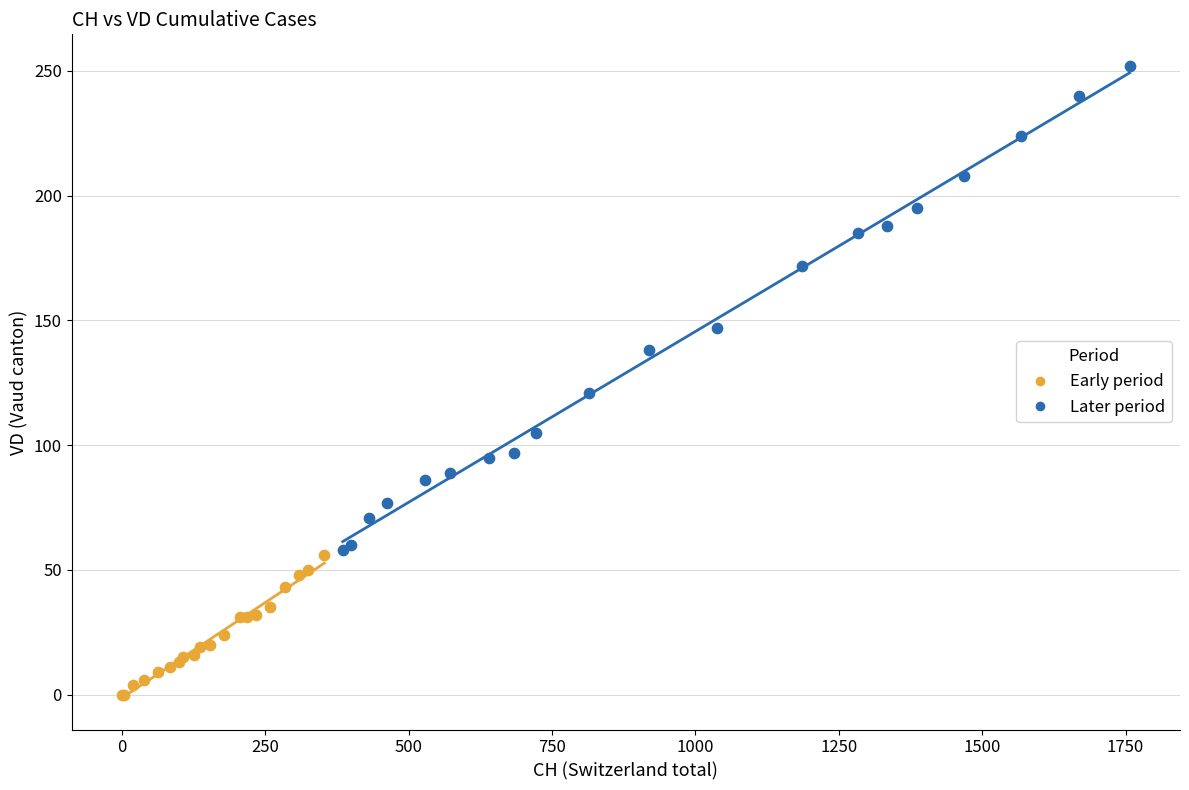

Which series has the largest Y range (max minus min)?

Later period